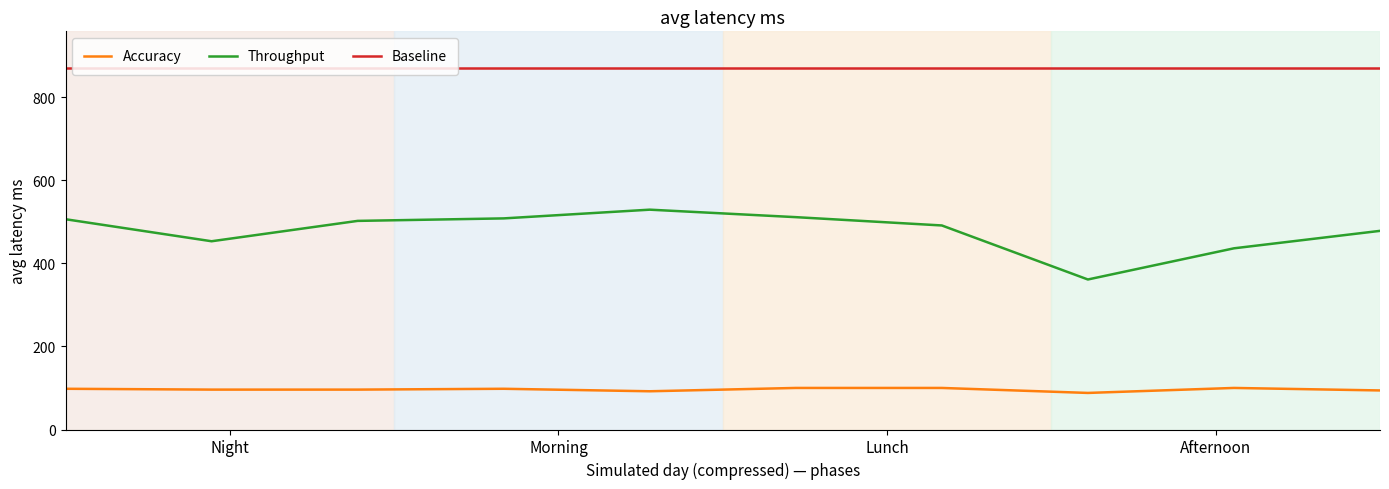

What is the maximum value for Accuracy?

100.0